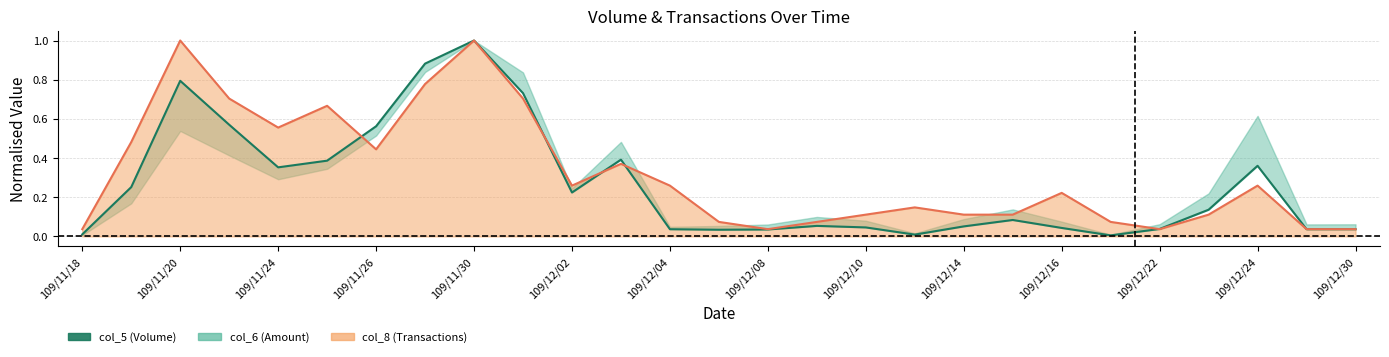

True or false: the data shows 0.0 at 109/12/10.

True